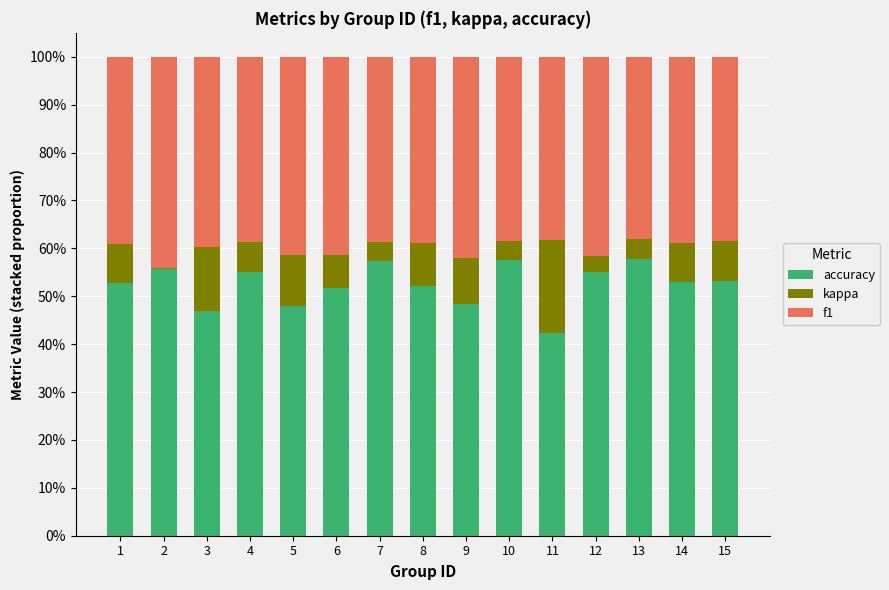

True or false: accuracy has a value of 82.1 at 9.

False